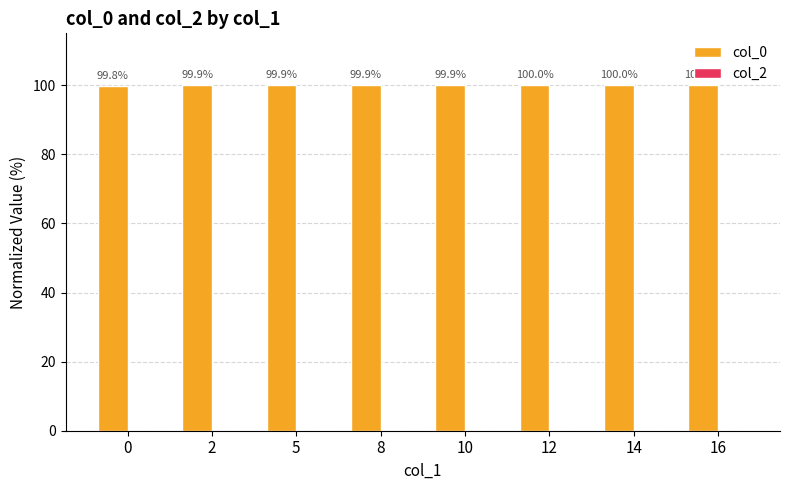

What is the value of the 5th bar from the left?

99.9